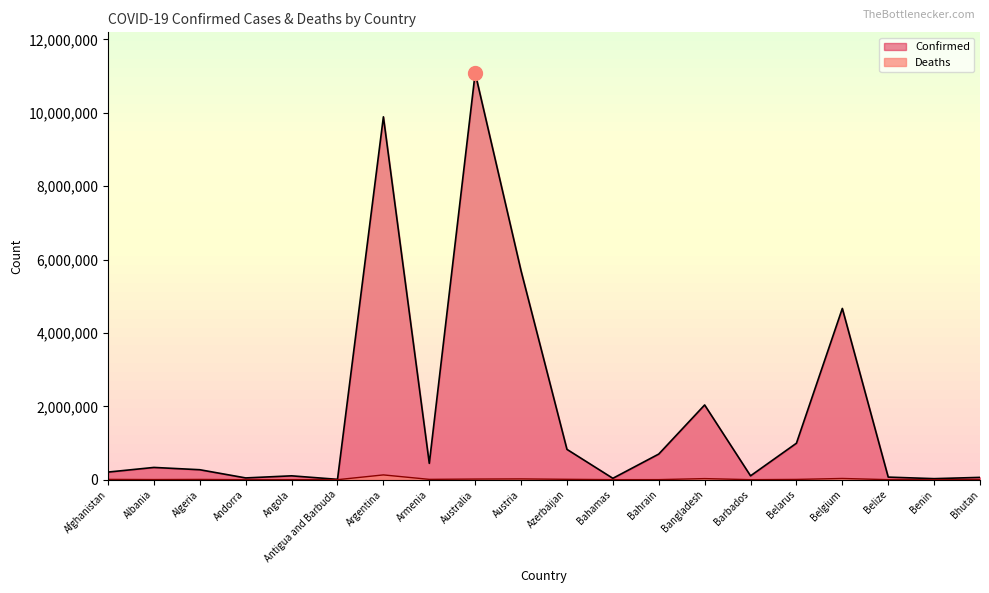

True or false: Confirmed and Deaths cross at least once.

False